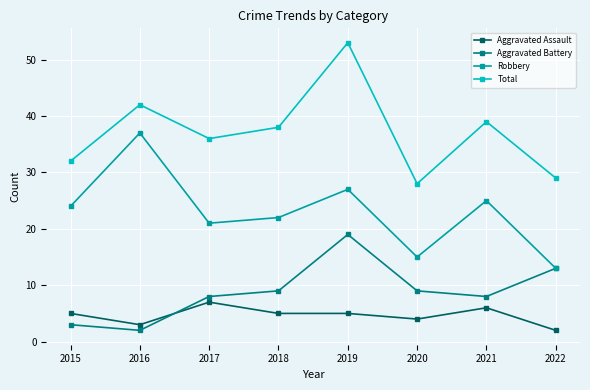

Count the number of data series in this chart.

4